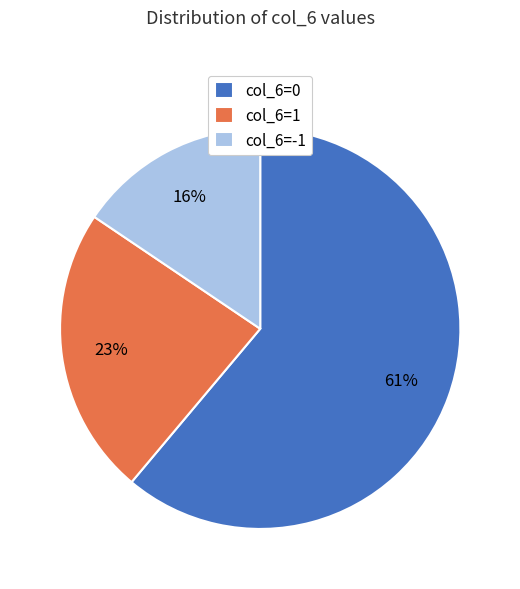

Rank the categories by value from highest to lowest.

col_6=0, col_6=1, col_6=-1